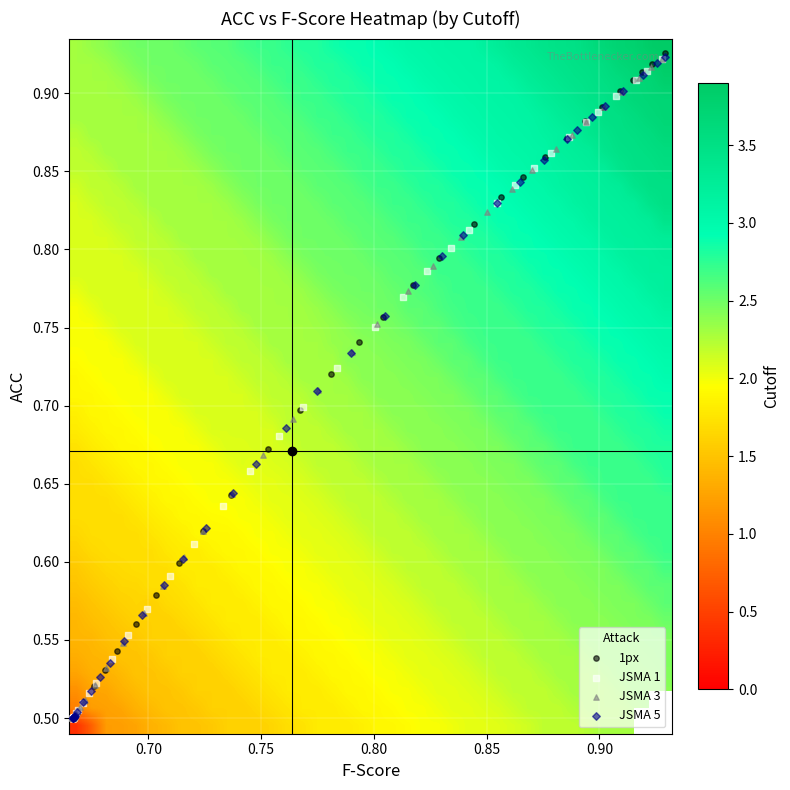

Count the 1px values in the range 0 to 1.

40